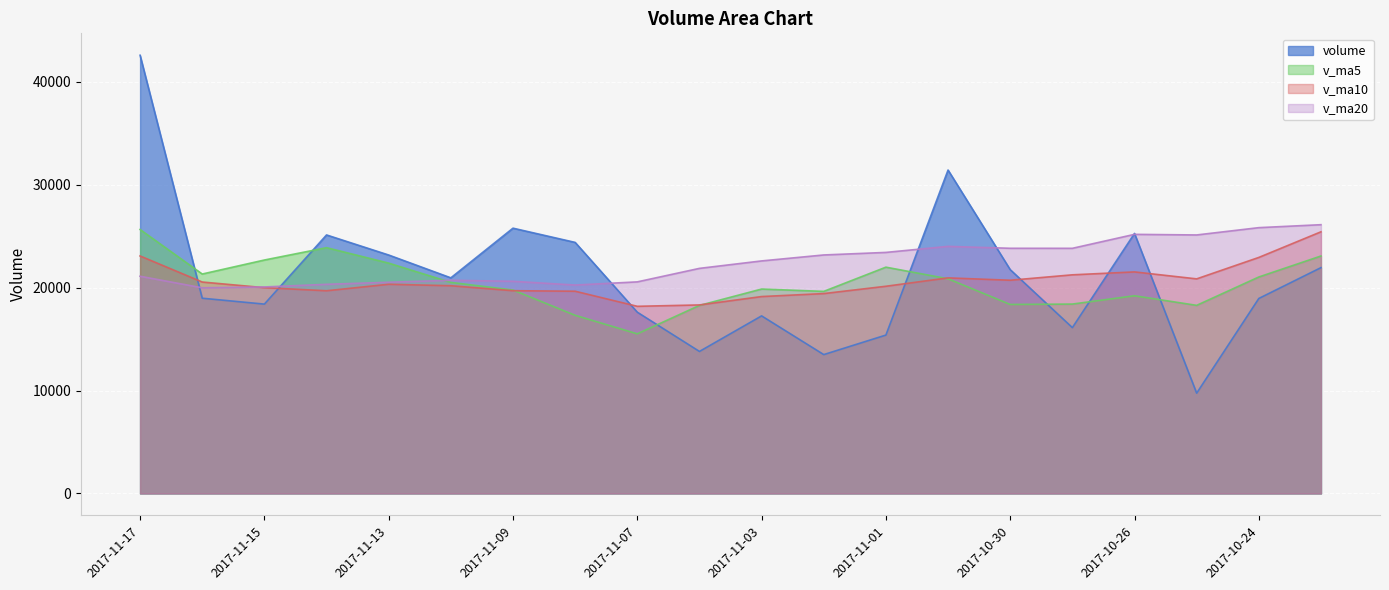

How many intersections are there between v_ma10 and v_ma20?

1